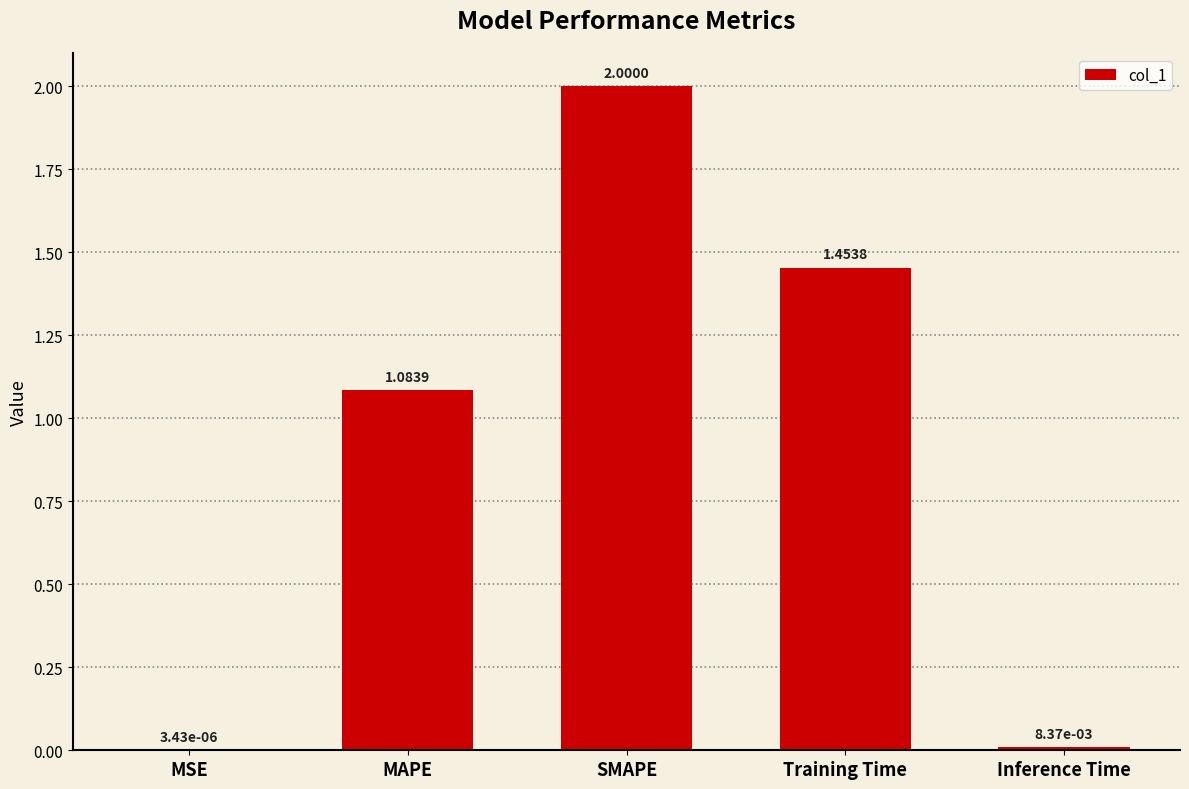

Is it true that the value at Training Time is 2.2?

False